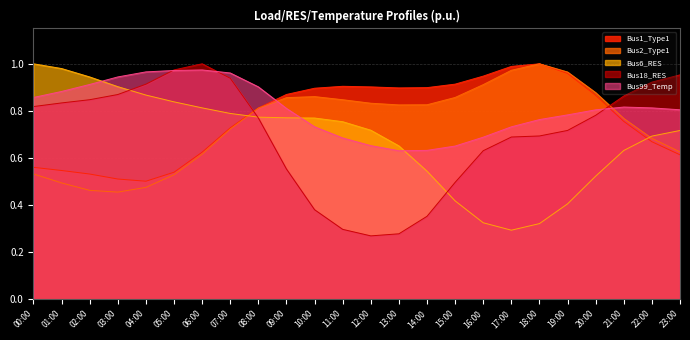

What is the total value across all series at 12:00?

3.4